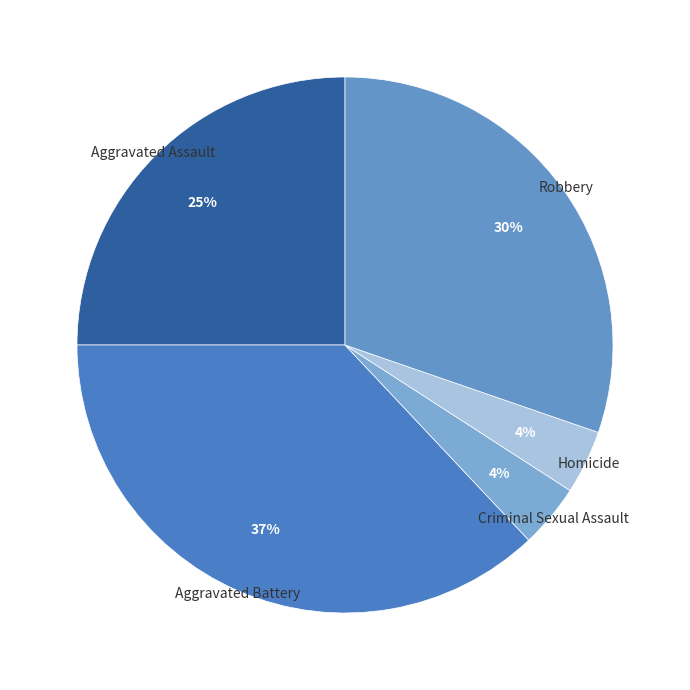

To the nearest percent, what portion does Aggravated Battery represent?

37%